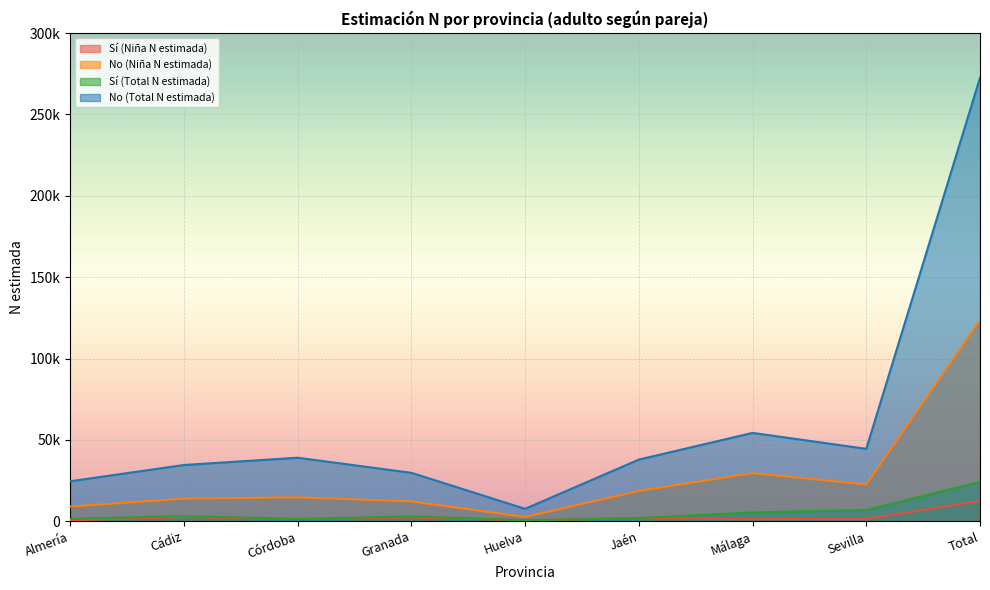

True or false: Sí (Total N estimada) and No (Niña N estimada) intersect in this chart.

False